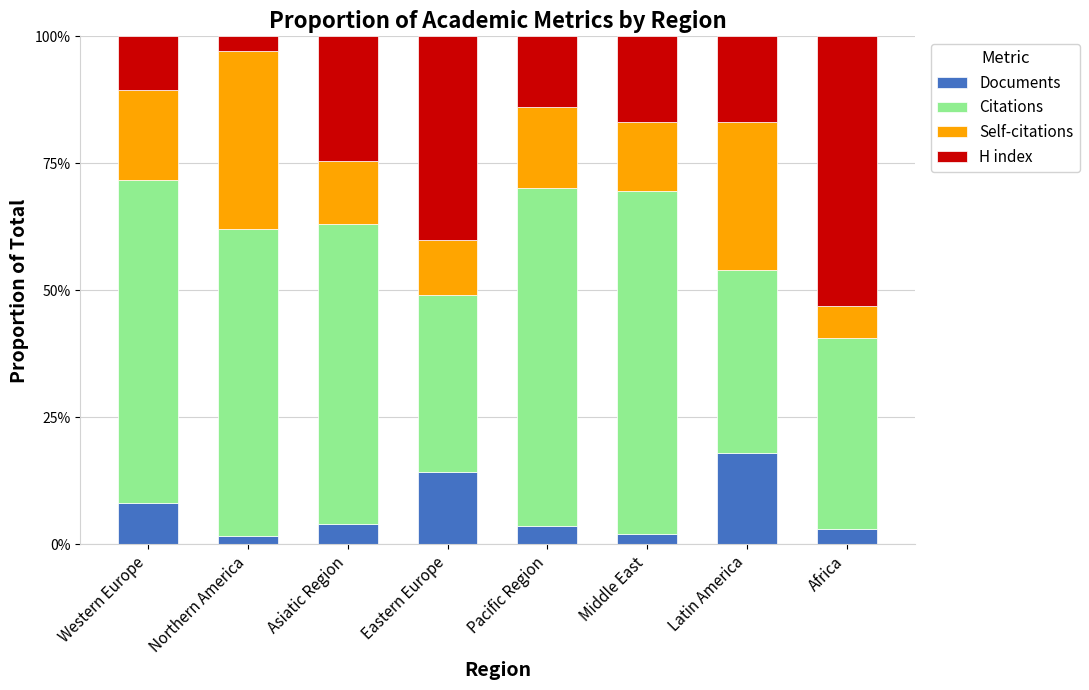

Which category has the highest value in the Documents series?

Latin America